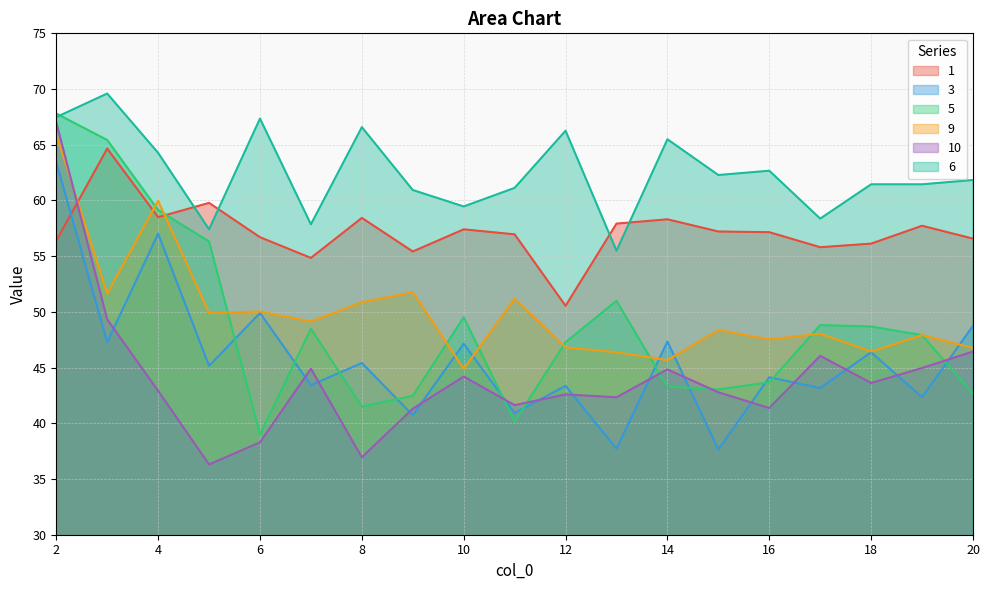

Where is 1 nearest to the value 57?

11